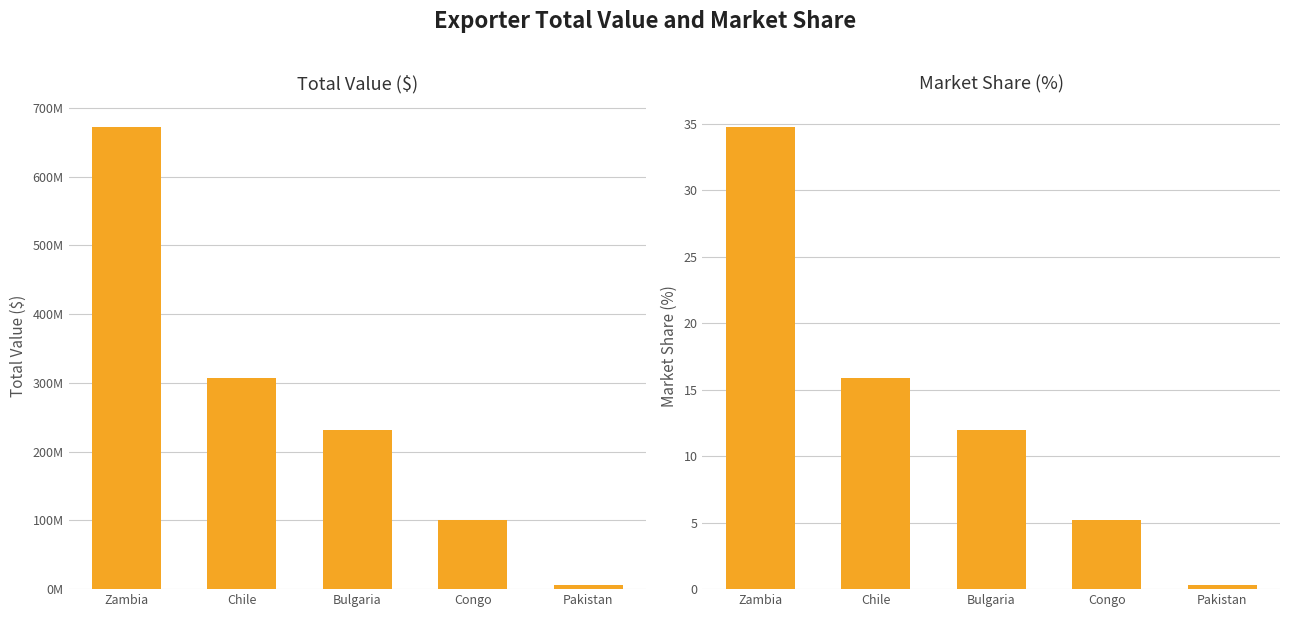

Reading left to right, extract all data points from this chart.

Total Value ($): Zambia=673043907.4	Chile=306937912.1	Bulgaria=231456023.9	Congo=100294833.0	Pakistan=6003086.1
Market Share (%): Zambia=34.8	Chile=15.9	Bulgaria=12.0	Congo=5.2	Pakistan=0.3